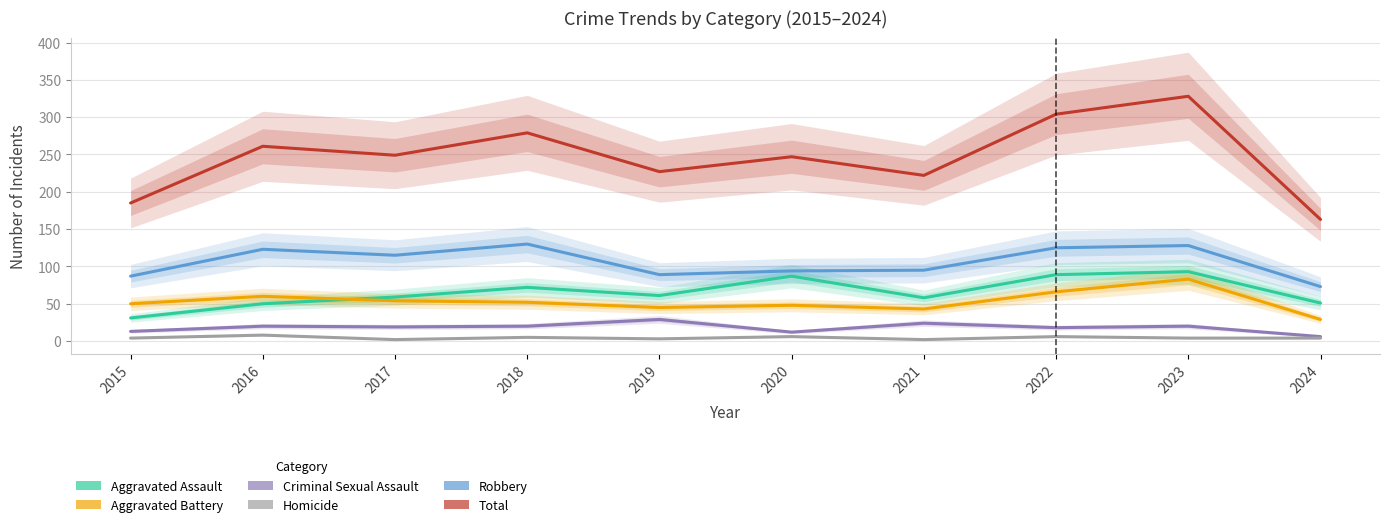

Reading left to right, transcribe all the data shown in this chart.

Aggravated Assault: 31	50	59	72	61	87	58	89	93	51
Aggravated Battery: 50	60	54	52	45	48	43	66	83	29
Criminal Sexual Assault: 13	20	19	20	29	12	24	18	20	6
Homicide: 4	8	2	5	3	6	2	6	4	4
Robbery: 87	123	115	130	89	94	95	125	128	73
Total: 185	261	249	279	227	247	222	304	328	163